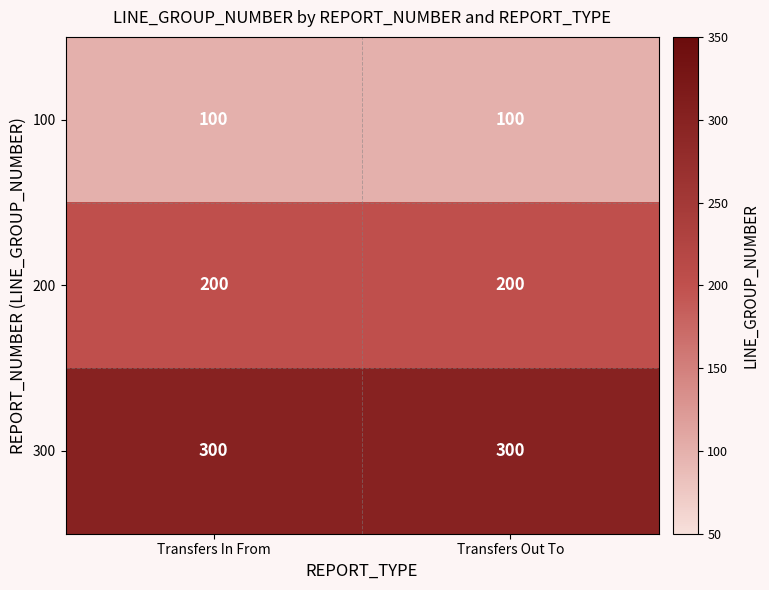

What is the sum of the 300 values at Transfers In From and Transfers Out To?

600